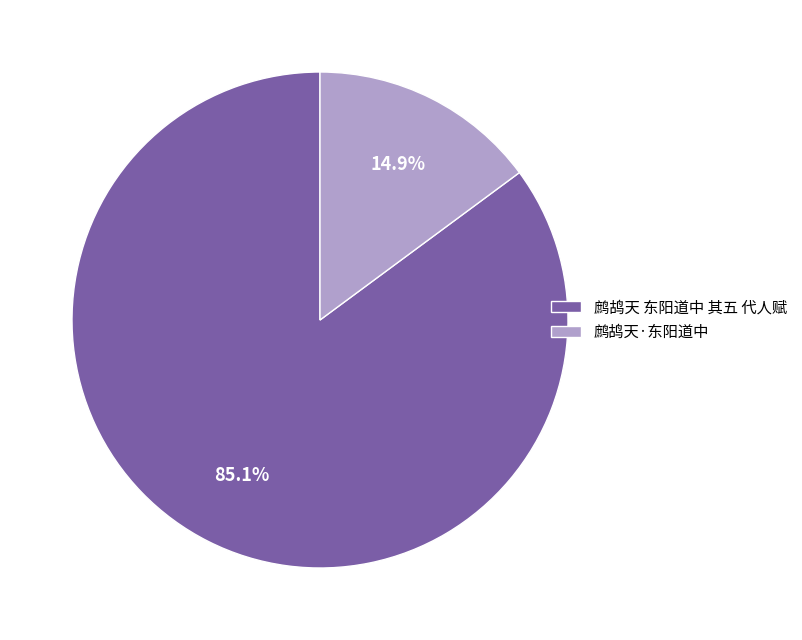

Is it true that 鹧鸪天·东阳道中 is 15% of the pie?

True